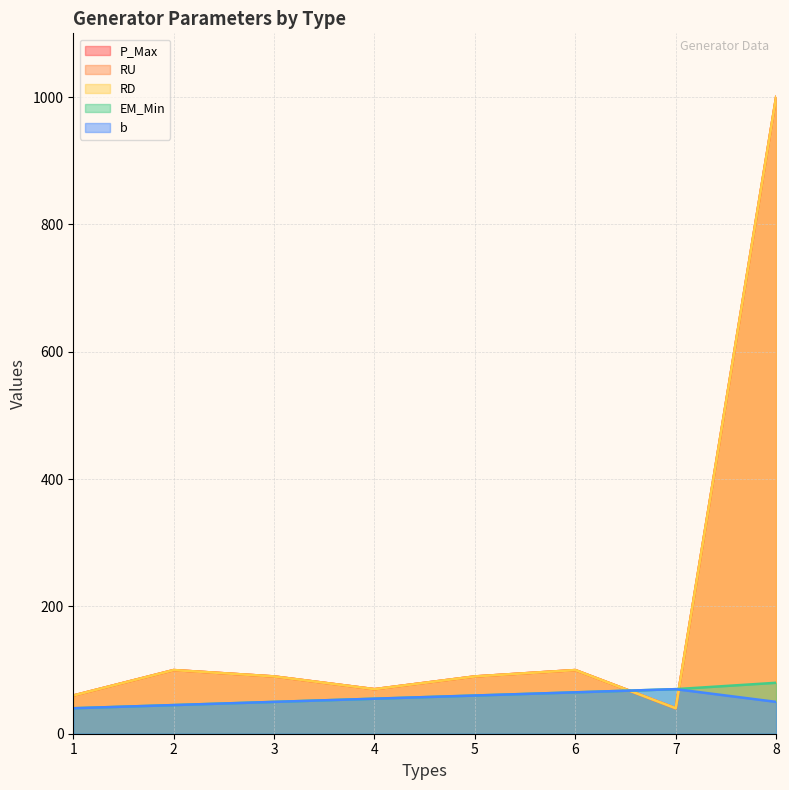

Reading right to left, list all the values displayed in this chart.

EM_Min: 80	70	65	60	55	50	45	40
b: 50	70	65	60	55	50	45	40
P_Max: 1000	40	100	90	70	90	100	60
RU: 1000	40	100	90	70	90	100	60
RD: 1000	40	100	90	70	90	100	60